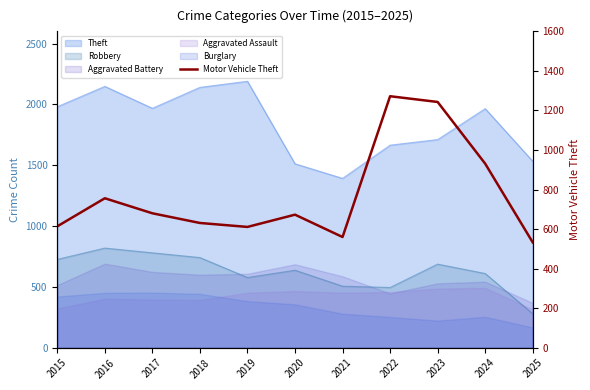

Rank the categories by value from highest to lowest.

2022, 2023, 2024, 2016, 2017, 2020, 2018, 2015, 2019, 2021, 2025